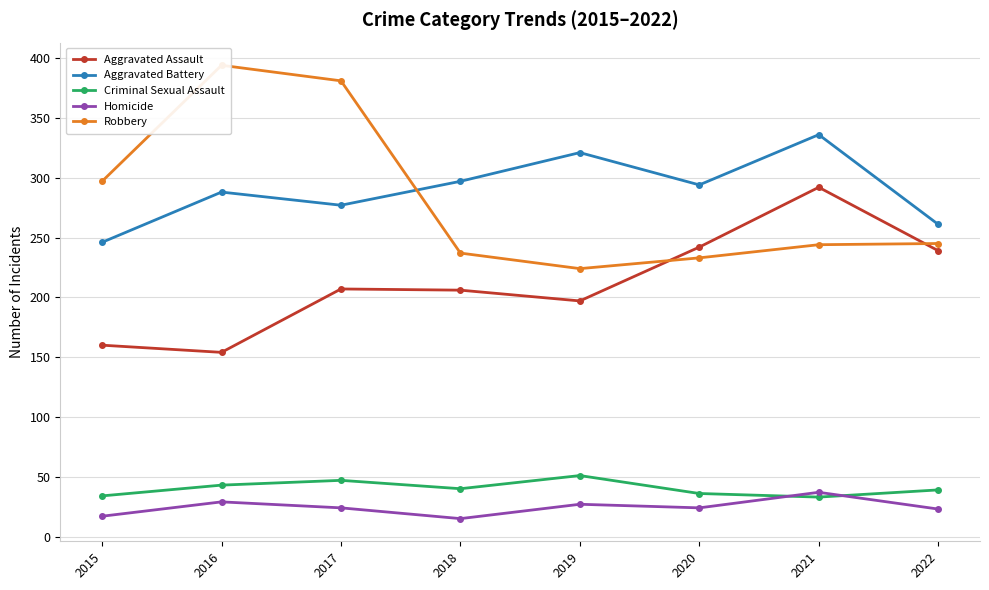

What is the value of the Homicide point at the 3rd from the left?

24